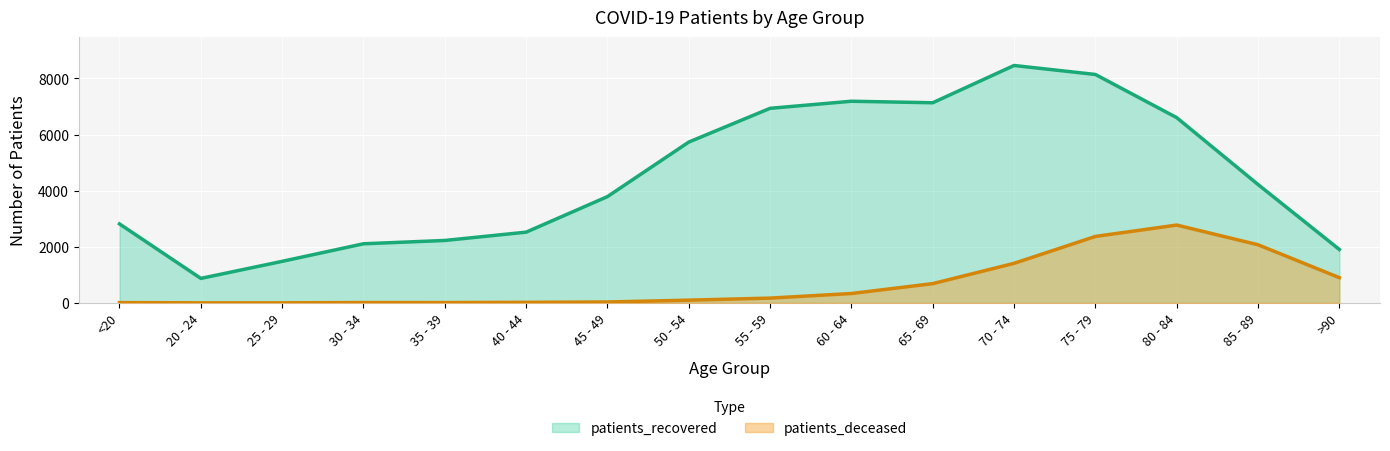

Rank the categories by patients_recovered value from lowest to highest.

20 - 24, 25 - 29, >90, 30 - 34, 35 - 39, 40 - 44, <20, 45 - 49, 85 - 89, 50 - 54, 80 - 84, 55 - 59, 65 - 69, 60 - 64, 75 - 79, 70 - 74